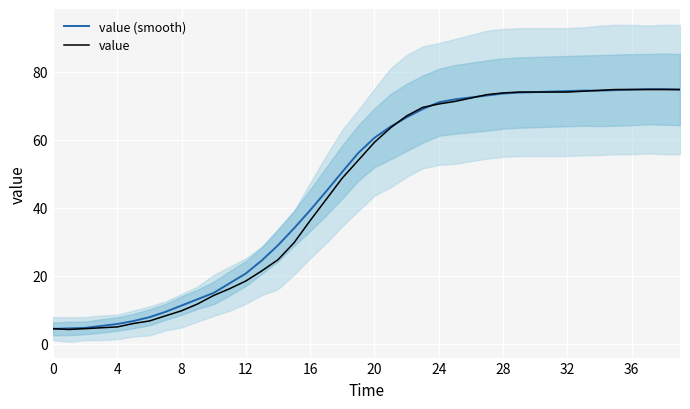

What is the smallest value displayed?

4.2